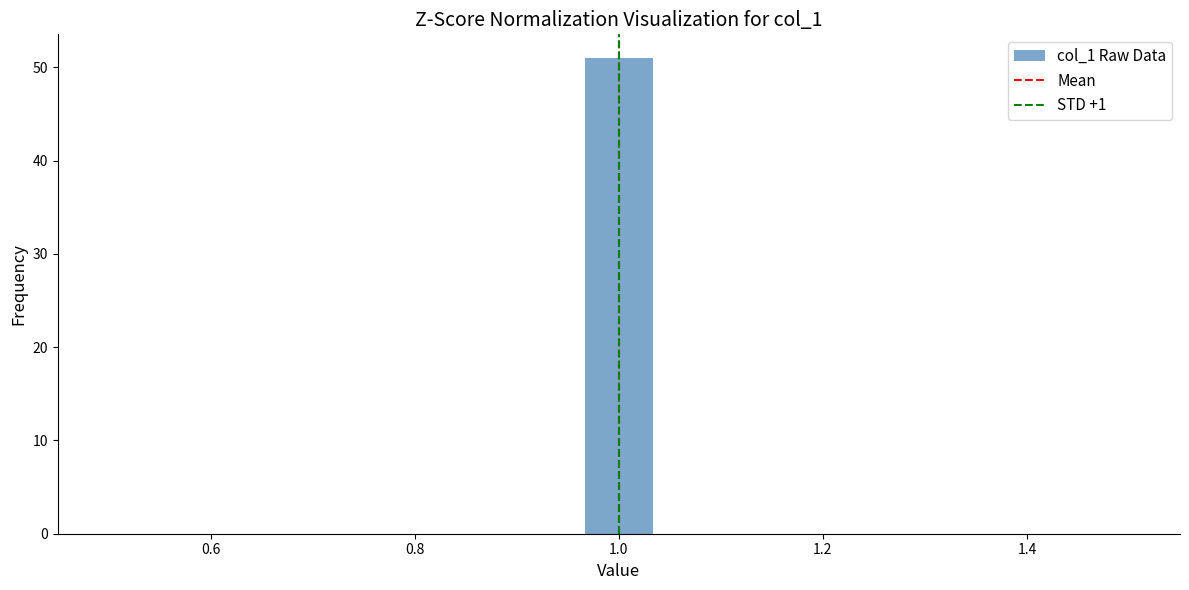

Read against the x-axis, roughly where is the centre of the tallest bar?

1.00